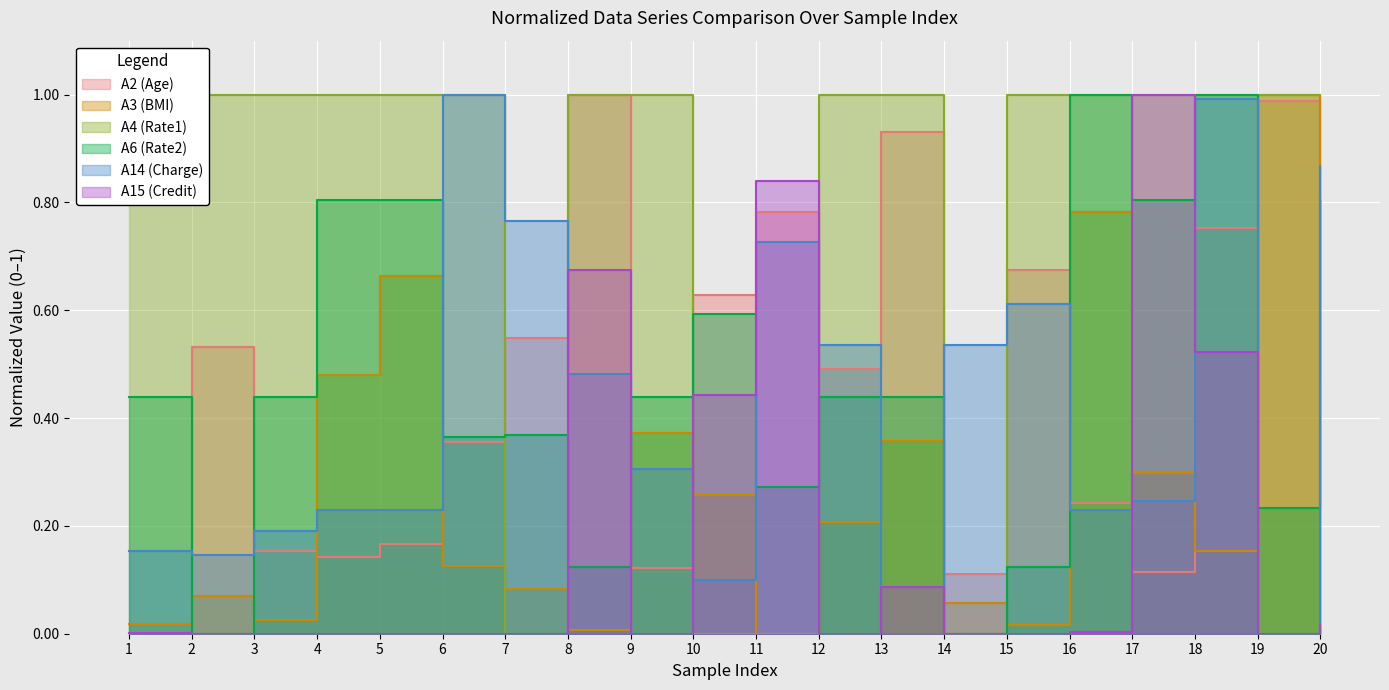

Reading left to right, transcribe all the data shown in this chart.

A2: 0.0	0.5	0.2	0.1	0.2	0.4	0.5	1.0	0.1	0.6	0.8	0.5	0.9	0.1	0.7	0.2	0.1	0.8	1.0	0.5
A3: 0.0	0.1	0.0	0.5	0.7	0.1	0.1	0.0	0.4	0.3	0.0	0.2	0.4	0.1	0.0	0.8	0.3	0.2	1.0	0.2
A4: 1.0	1.0	1.0	1.0	1.0	1.0	0.0	1.0	1.0	0.0	0.0	1.0	1.0	0.0	1.0	1.0	1.0	1.0	1.0	1.0
A6: 0.4	0.0	0.4	0.8	0.8	0.4	0.4	0.1	0.4	0.6	0.3	0.4	0.4	0.0	0.1	1.0	0.8	1.0	0.2	0.8
A14: 0.2	0.1	0.2	0.2	0.2	1.0	0.8	0.5	0.3	0.1	0.7	0.5	0.0	0.5	0.6	0.2	0.2	1.0	0.0	0.9
A15: 0.0	0.0	0.0	0.0	0.0	0.0	0.0	0.7	0.0	0.4	0.8	0.0	0.1	0.0	0.0	0.0	1.0	0.5	0.0	0.0